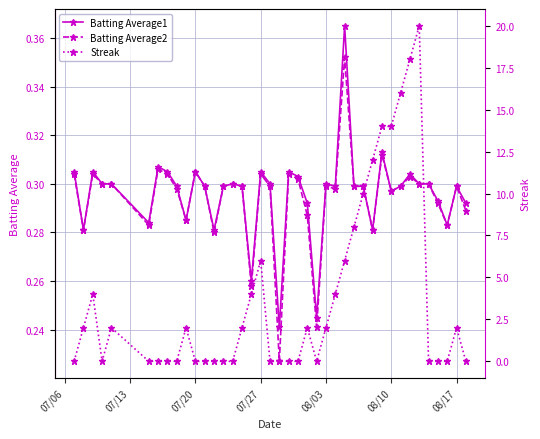

Which series has the widest spread of values?

Streak